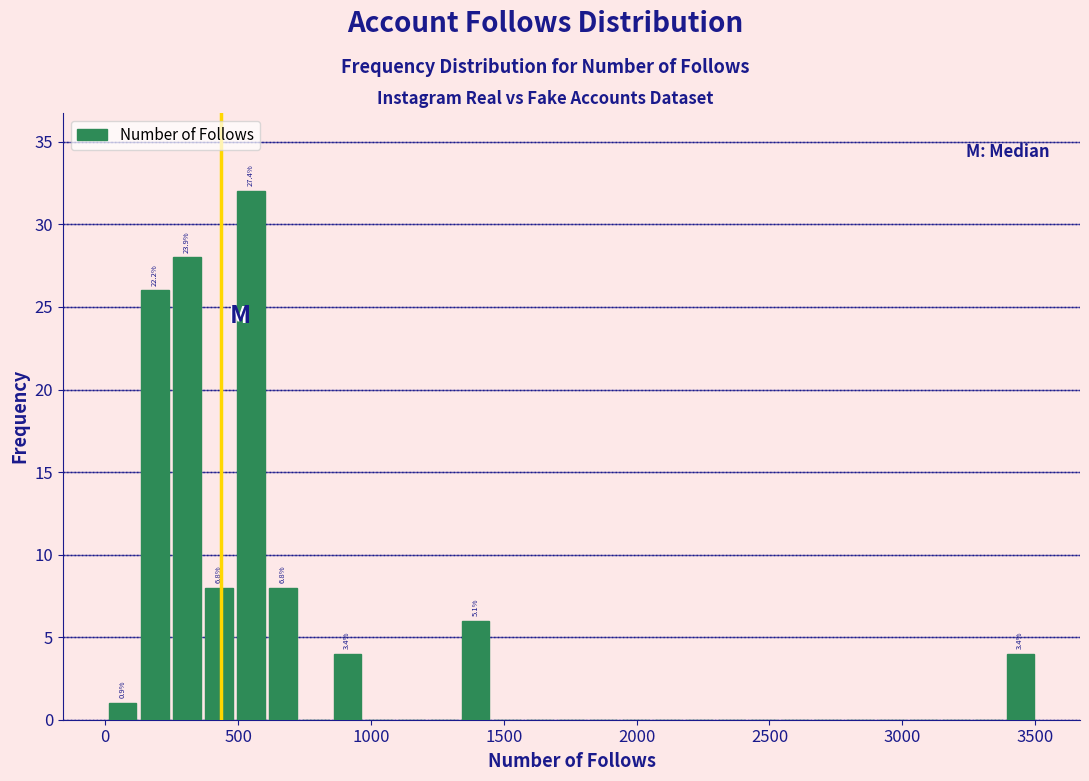

Around what value on the x-axis is the tallest bar? Give the approximate position of its centre, as read against the axis.

550